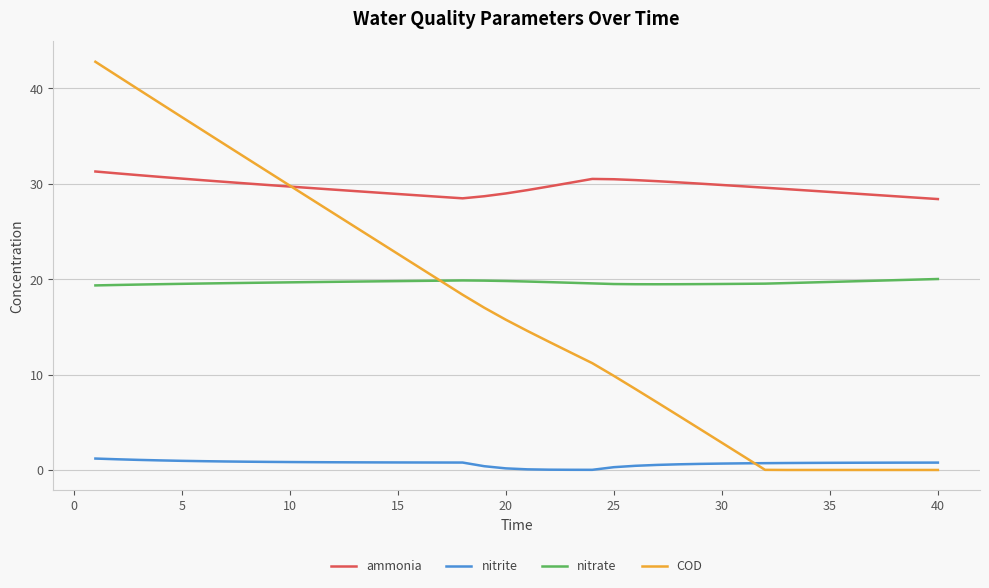

Which series has the largest total across all categories?

ammonia